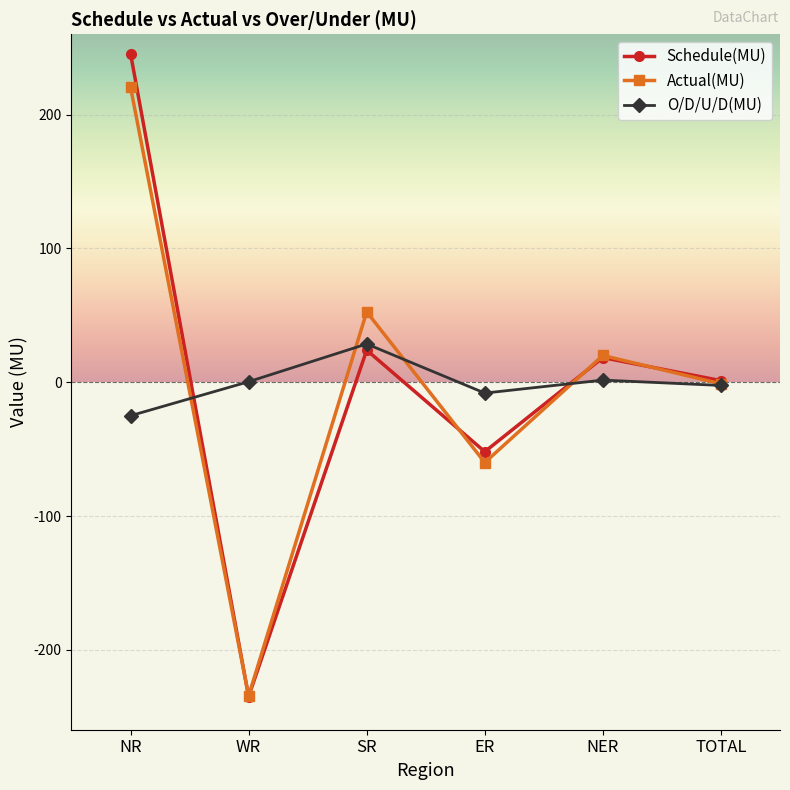

What is the sum of the O/D/U/D(MU) values at ER and NR?

-33.1